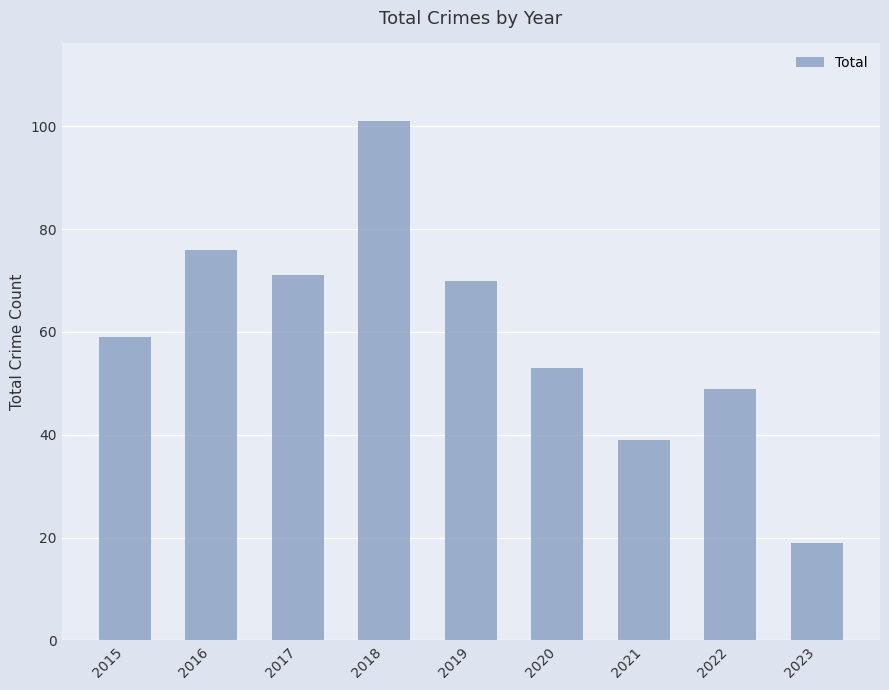

The value at 2023 is 7. True or false?

False